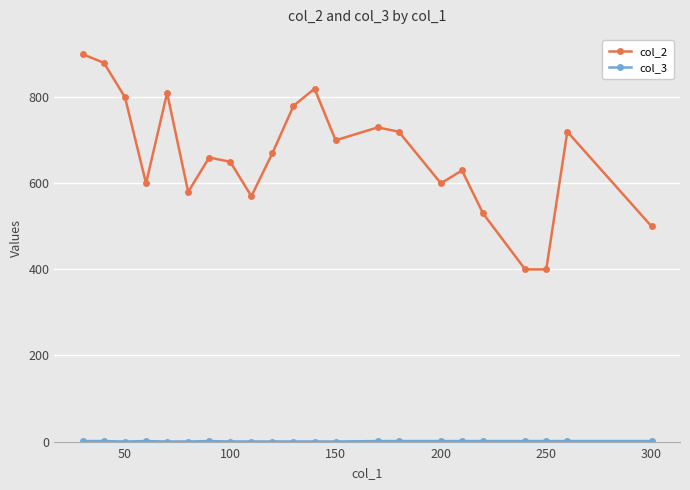

Which series has the largest total across all categories?

col_2